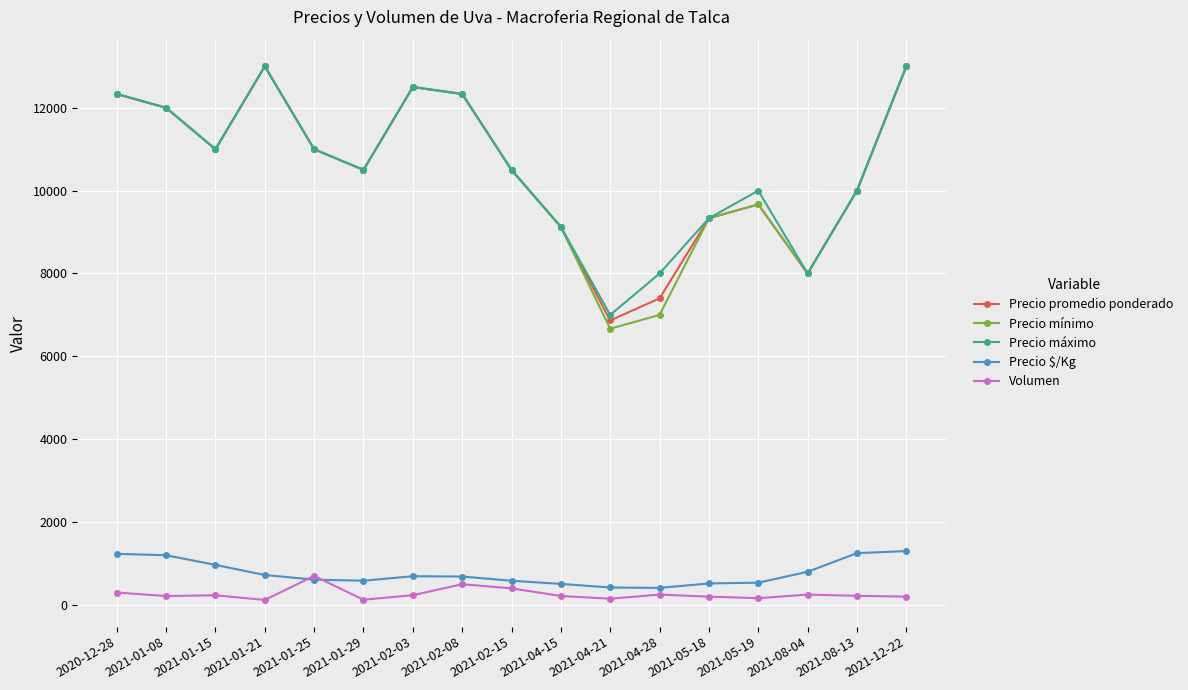

At which category does Precio promedio ponderado reach its first local peak?

2021-01-21